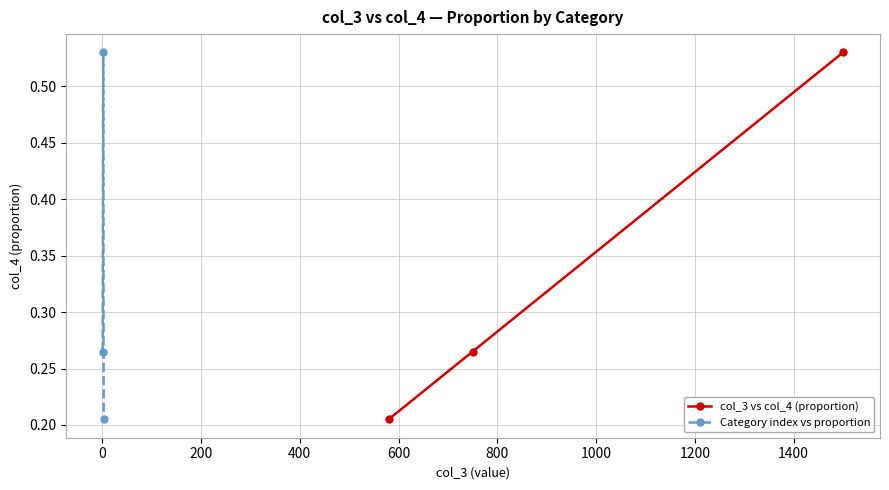

Count the Category index vs proportion values in the range 0 to 1.

3